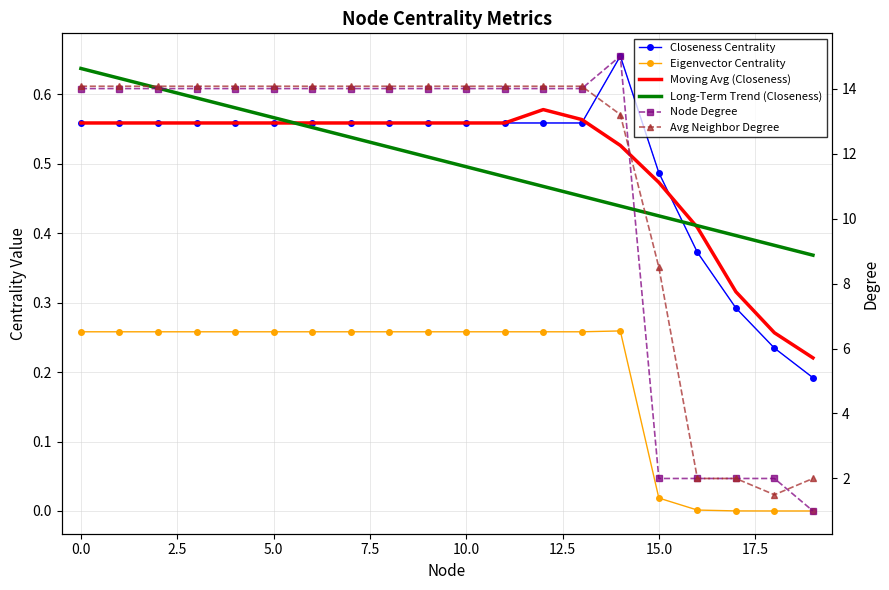

At which label does Closeness Centrality reach its peak?

14